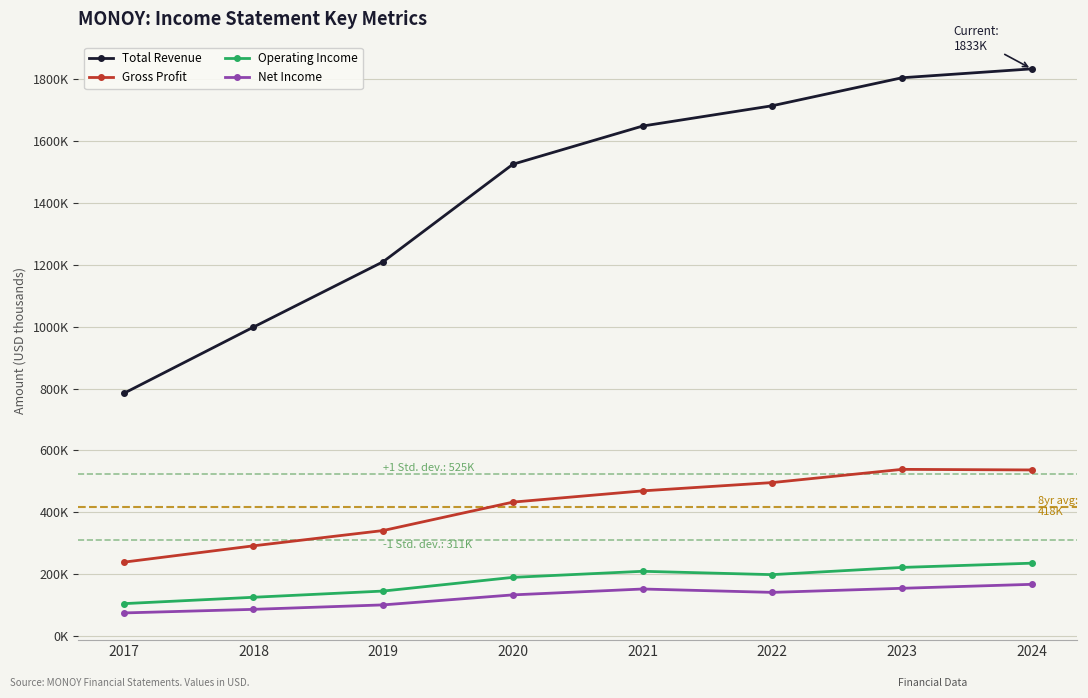

Which series has the largest range (max minus min)?

Total Revenue